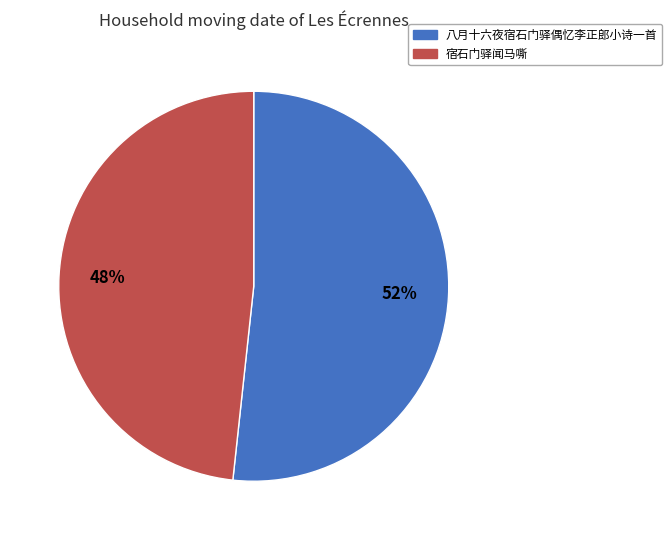

To the nearest percent, what portion does 宿石门驿闻马嘶 represent?

48%